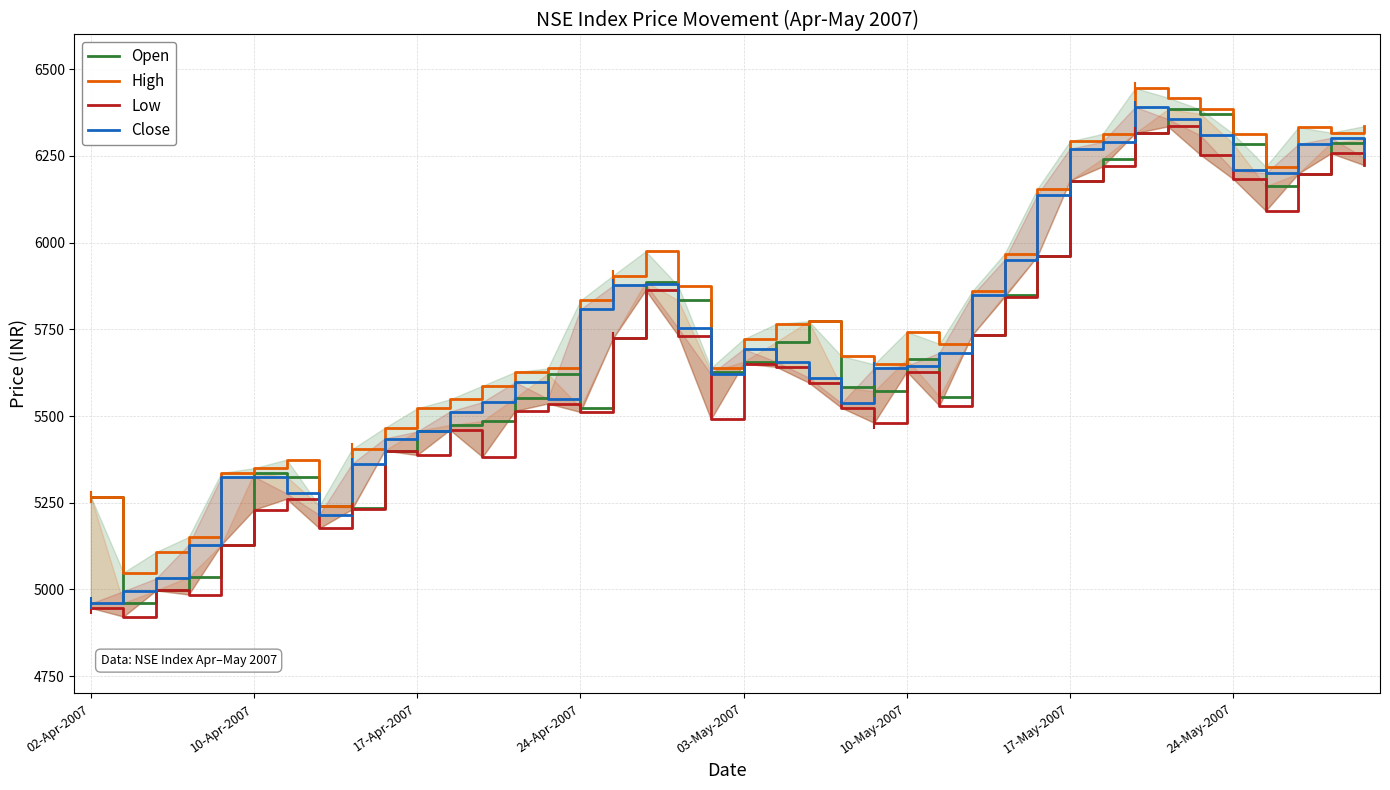

What is the smallest value displayed?

4921.8